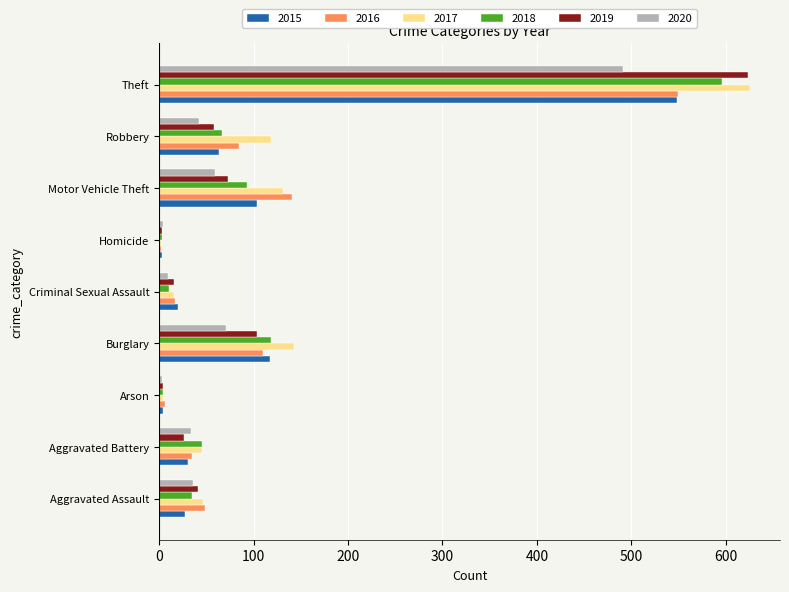

At which category is the sum across all series the highest?

Theft